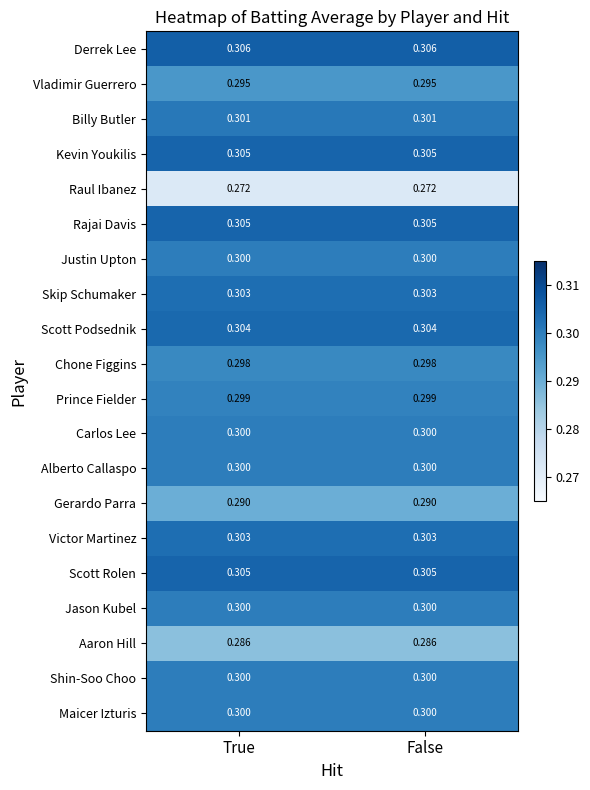

Is the value of Jason Kubel at True greater than the value of Victor Martinez at False?

No